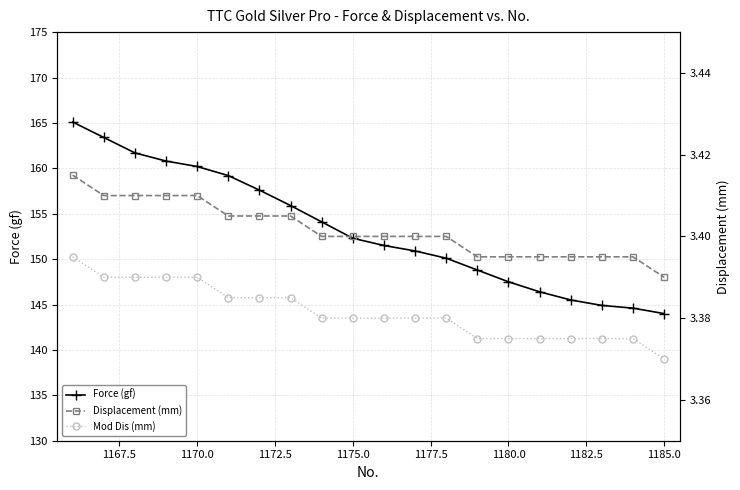

What is the highest value of the Force (gf) series?

165.1